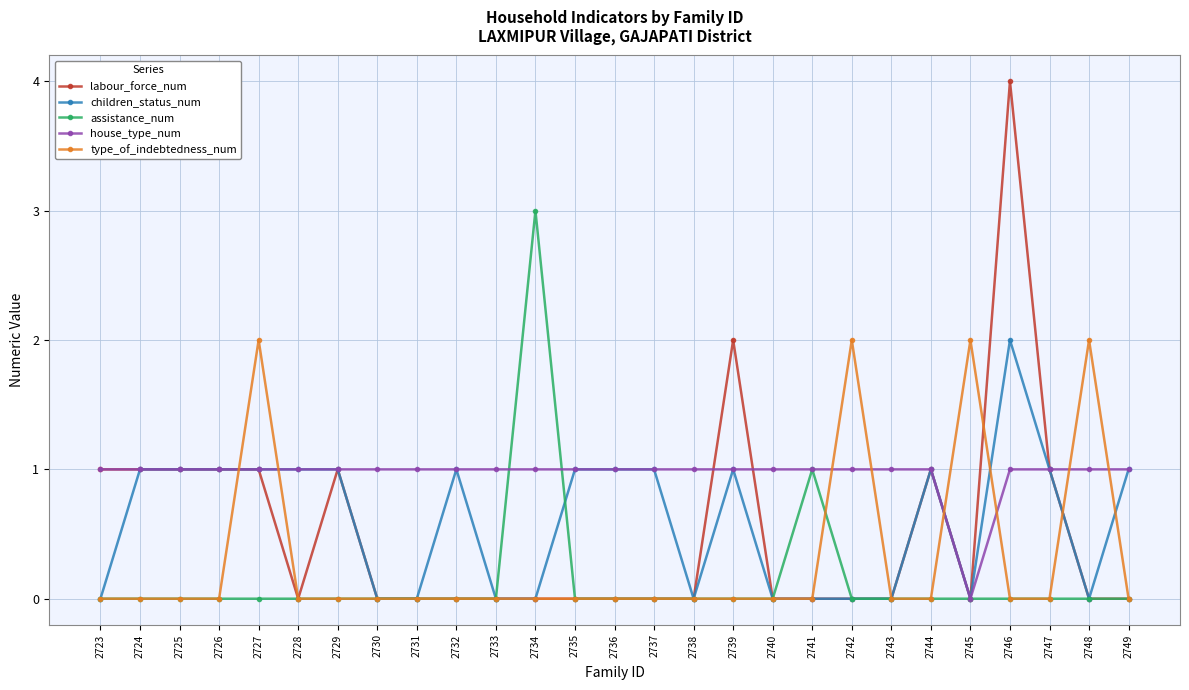

What is the difference between the highest and lowest values at 2745?

2